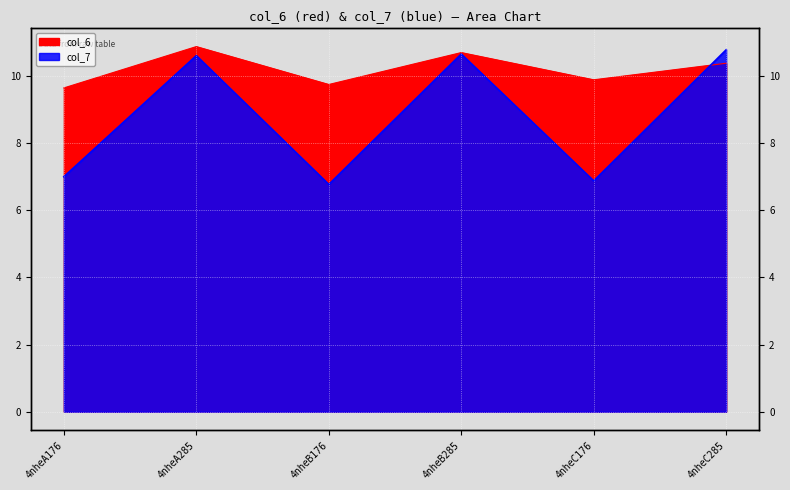

What is the sum of all col_6 values?

61.2